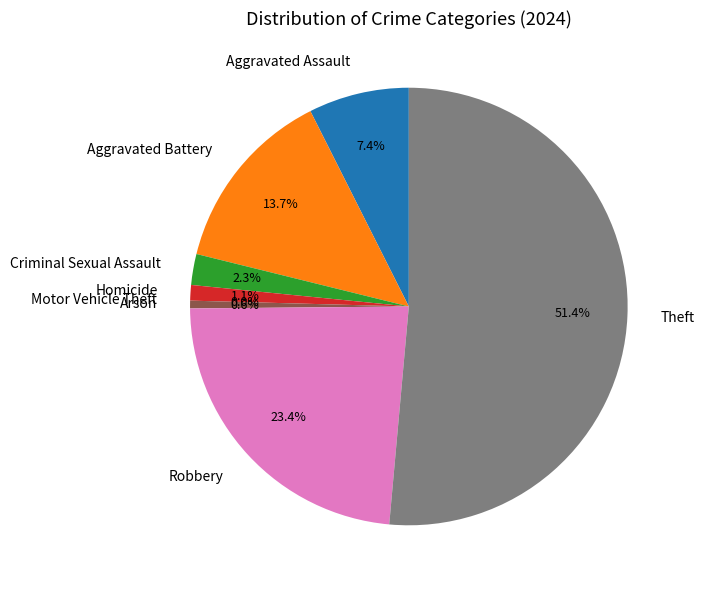

Does Theft account for over 50% of the chart?

Yes